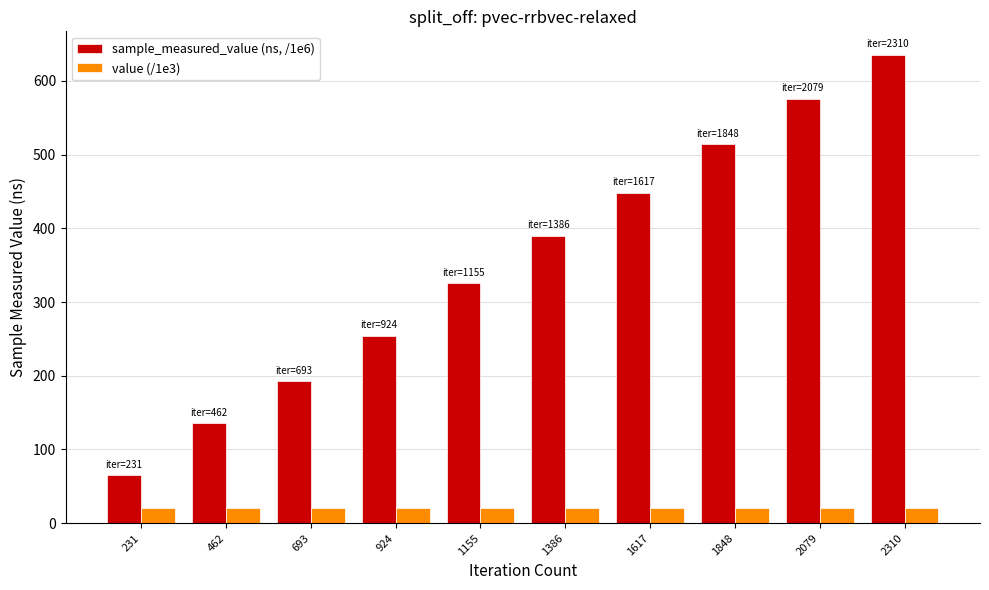

Where is sample_measured_value (ns, /1e6) nearest to the value 350?

1155